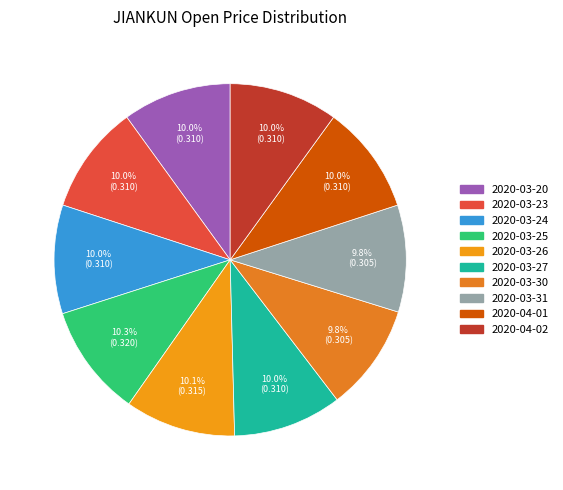

Rank the categories by value from lowest to highest.

2020-03-30, 2020-03-31, 2020-03-20, 2020-03-23, 2020-03-24, 2020-03-27, 2020-04-01, 2020-04-02, 2020-03-26, 2020-03-25